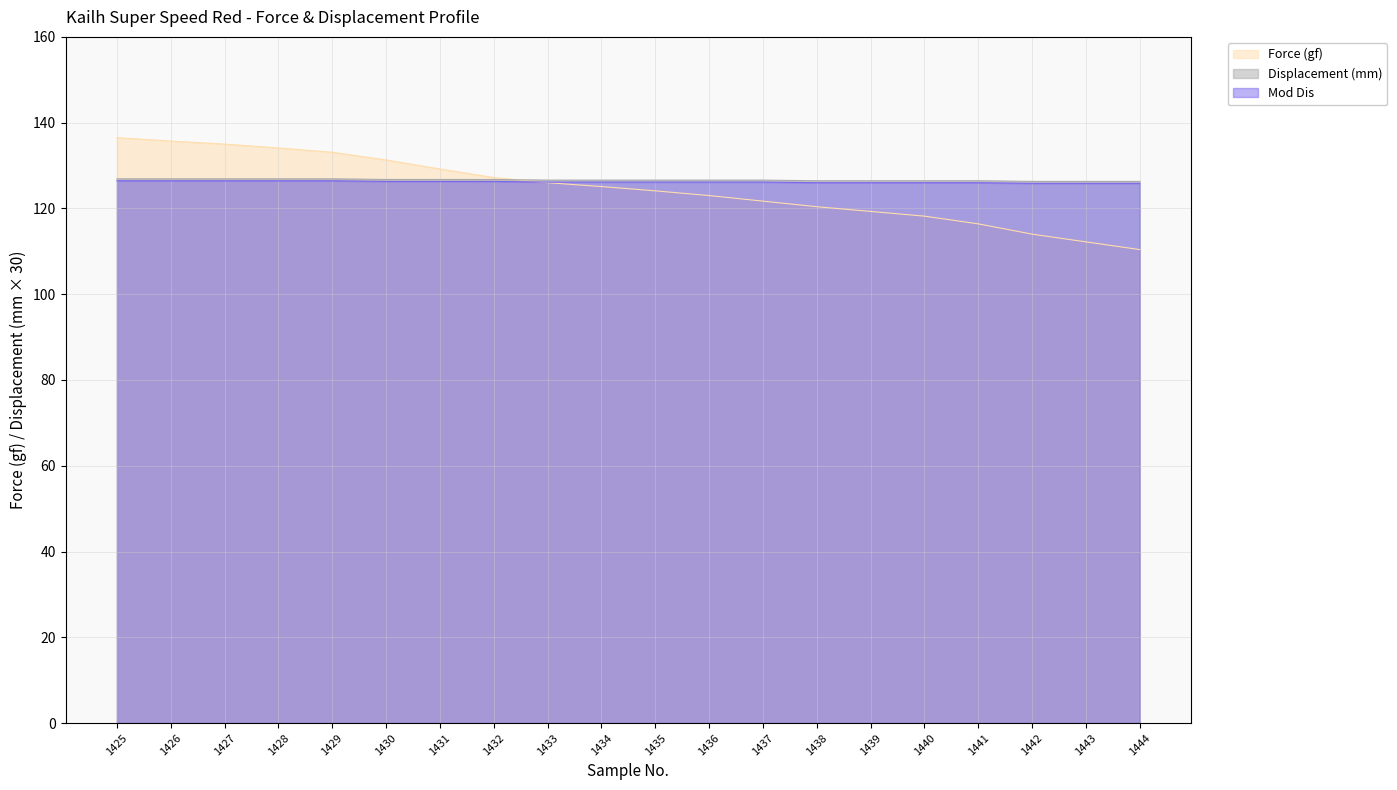

Reading left to right, list all the values displayed in this chart.

Force (gf): 136.5	135.7	135.0	134.1	133.1	131.3	129.2	127.2	126.0	125.1	124.1	123.0	121.7	120.4	119.3	118.2	116.4	114.0	112.2	110.4
Displacement (mm): 126.9	126.9	126.9	126.9	126.9	126.7	126.7	126.7	126.6	126.6	126.6	126.6	126.6	126.4	126.4	126.4	126.4	126.3	126.3	126.3
Mod Dis: 126.4	126.4	126.4	126.4	126.4	126.3	126.3	126.3	126.2	126.2	126.2	126.2	126.2	126.0	126.0	126.0	126.0	125.9	125.9	125.9